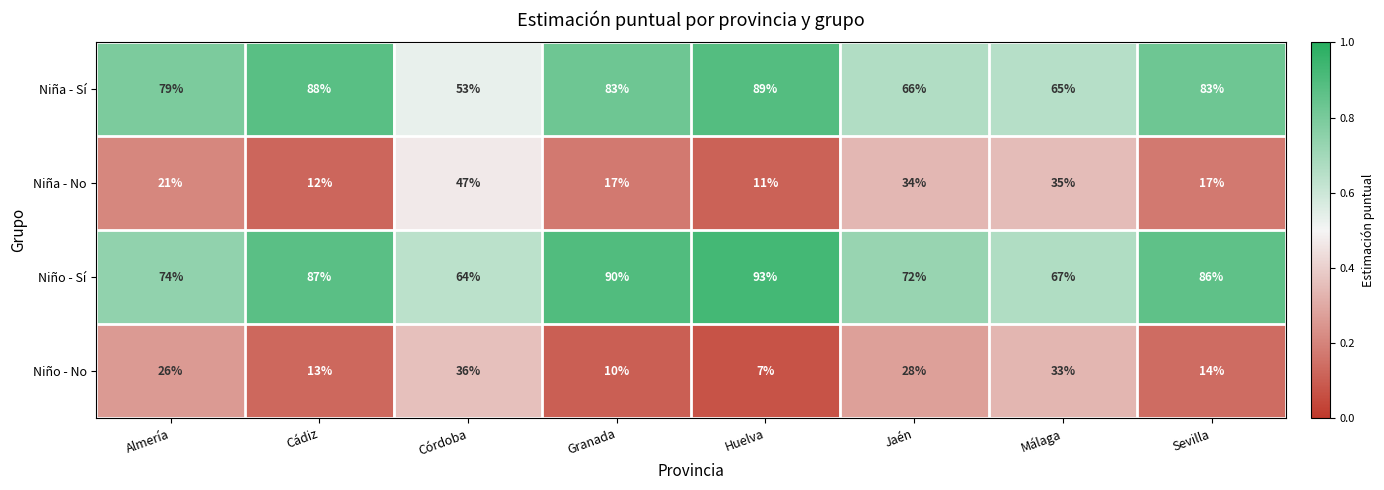

What is the smallest value displayed?

7